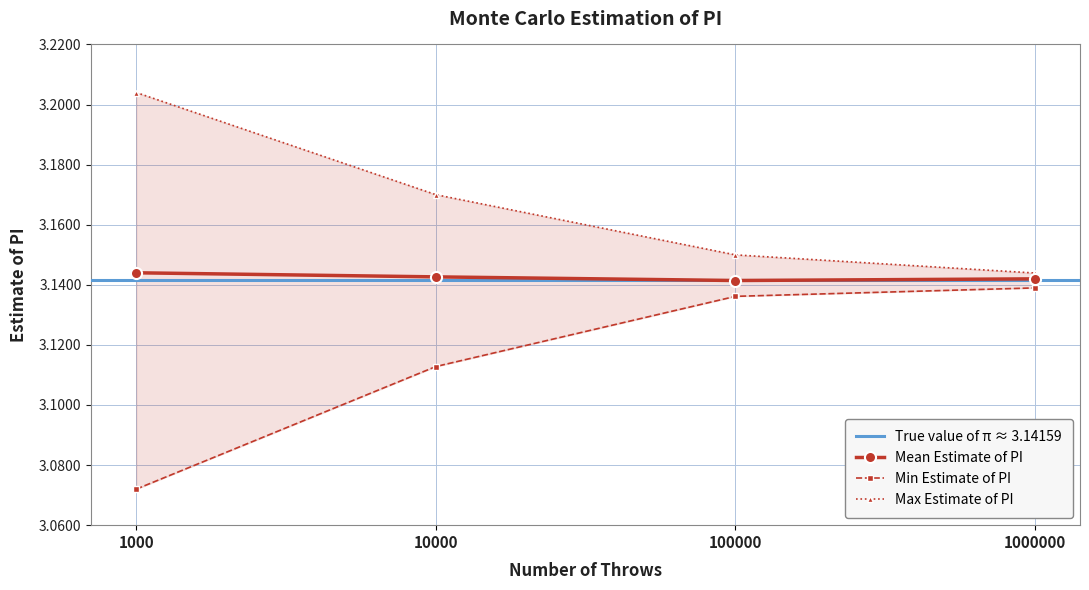

What is the difference between the maximum and minimum values in the Max Estimate of PI series?

0.1